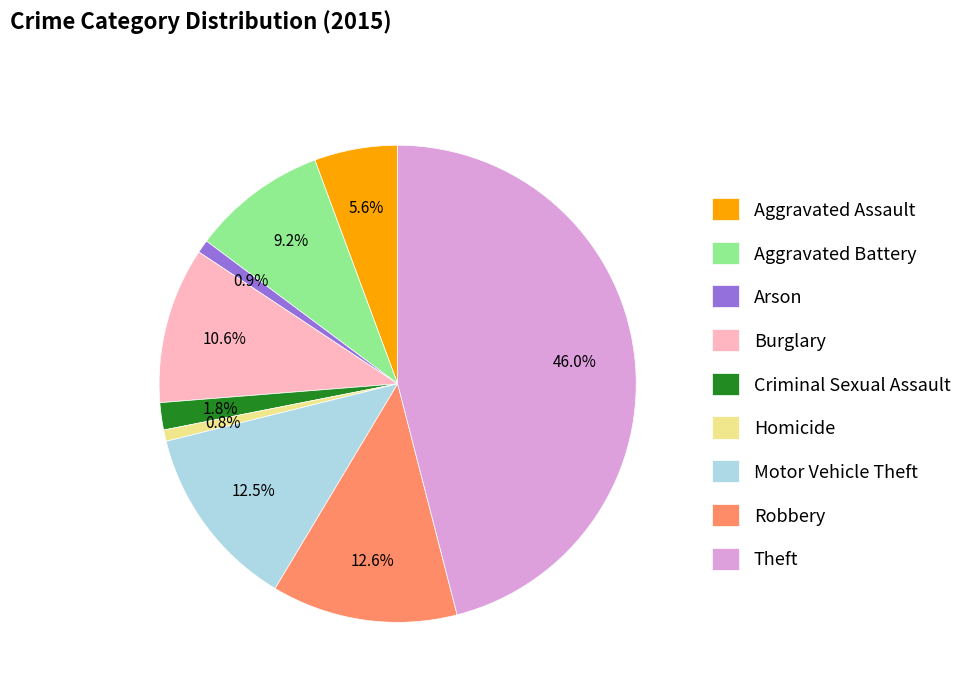

True or false: Criminal Sexual Assault accounts for 12% of the total.

False